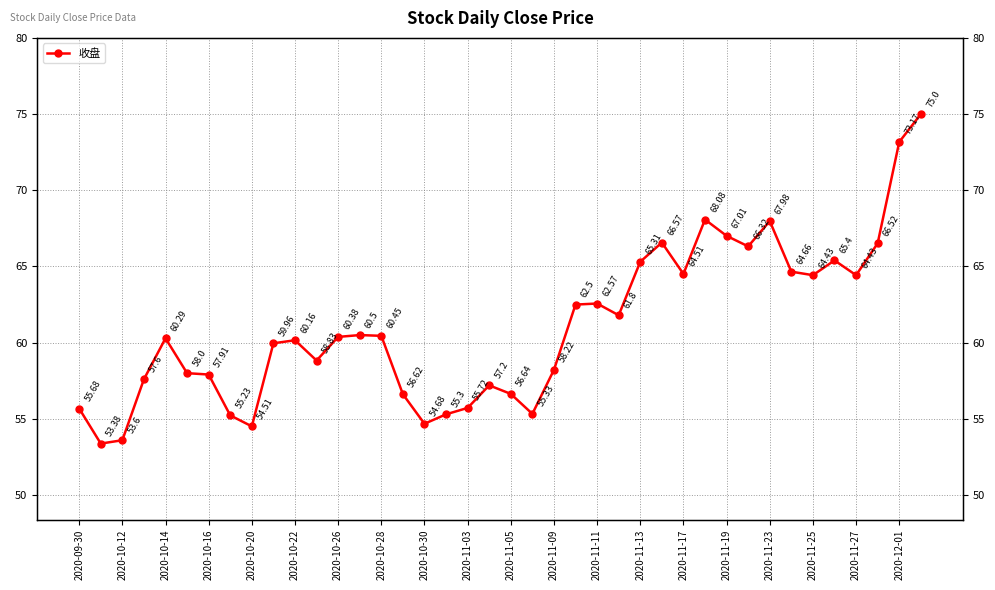

What is the sum of all values?

2442.4